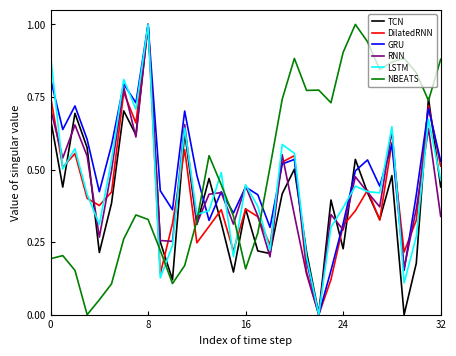

After their last crossing, which series has the higher values: NBEATS or LSTM?

NBEATS